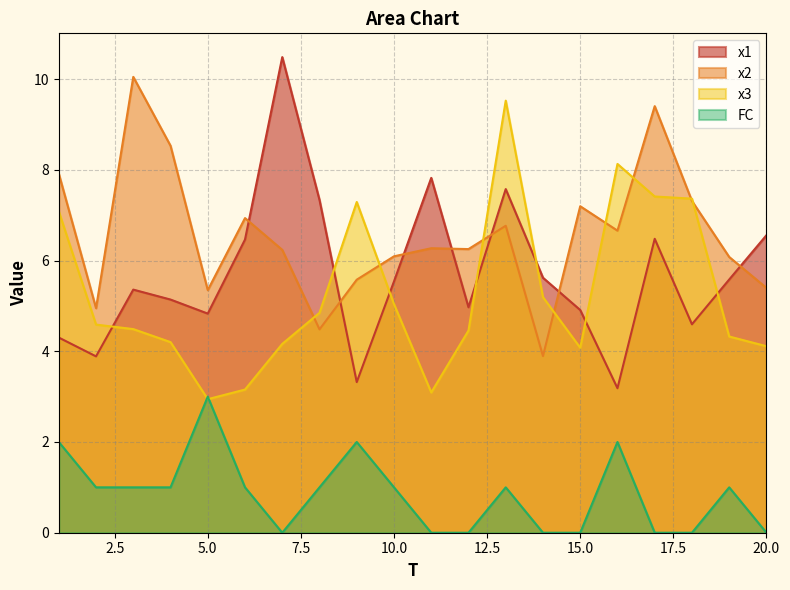

Which series ends up on top after the final intersection of x2 and x3?

x2